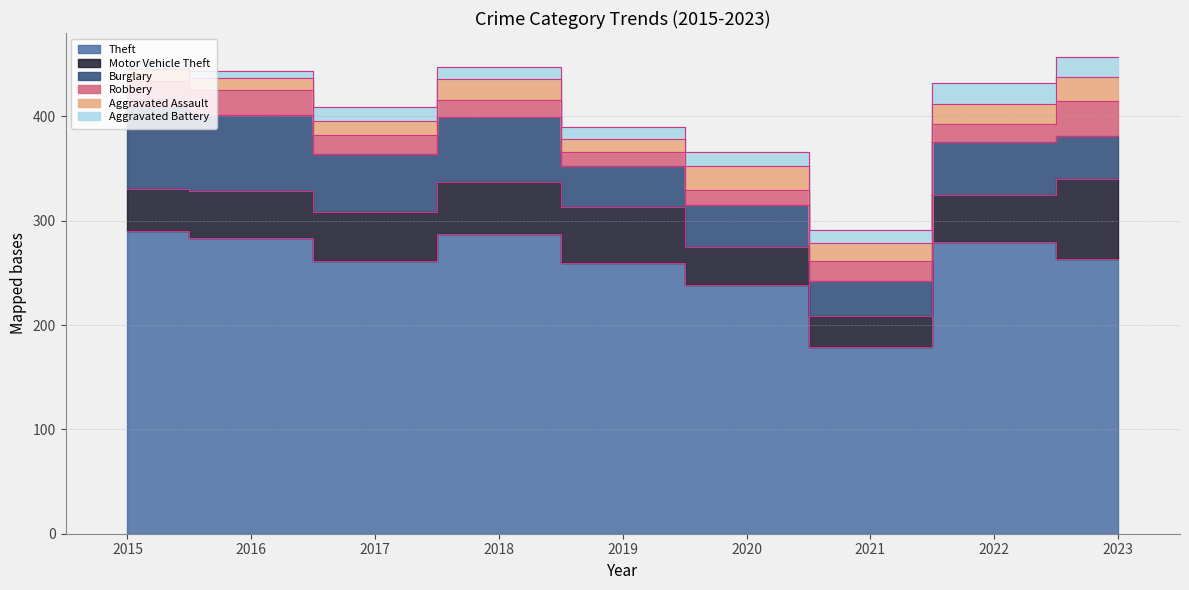

Which category has the lowest value across all series?

2016